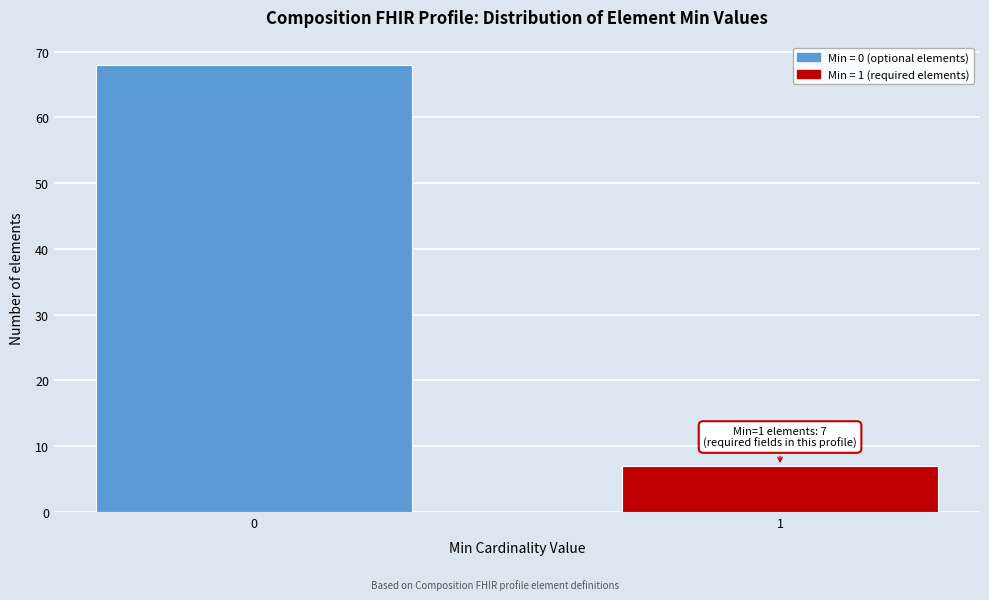

Reading left to right, list all the values displayed in this chart.

0=68	1=7